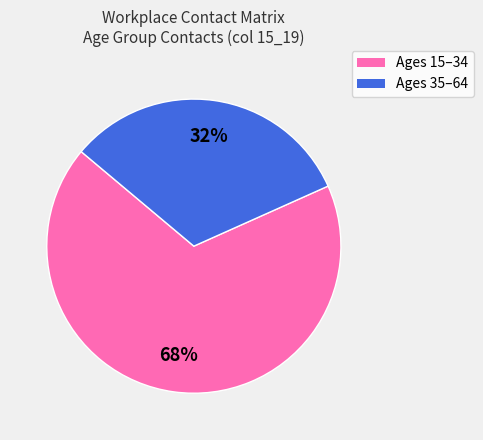

How many slices are in this pie chart?

2